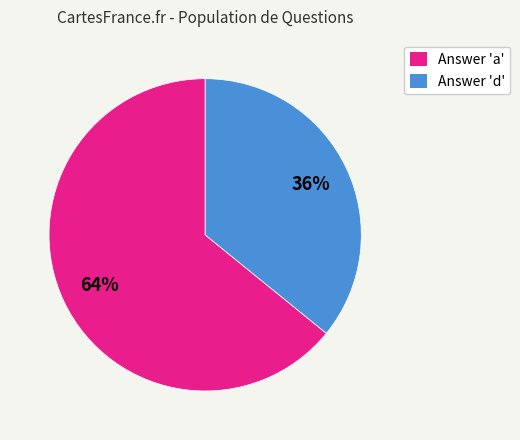

Is the sum of Answer 'a' and Answer 'd' greater than half?

Yes